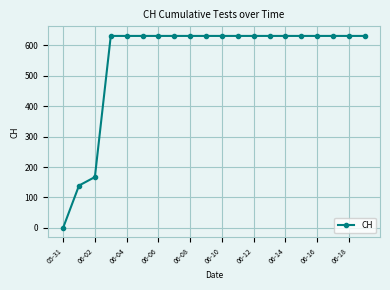

Reading right to left, what are all the values shown in this chart?

631	631	631	631	631	631	631	631	631	631	631	631	631	631	631	631	631	167	139	0